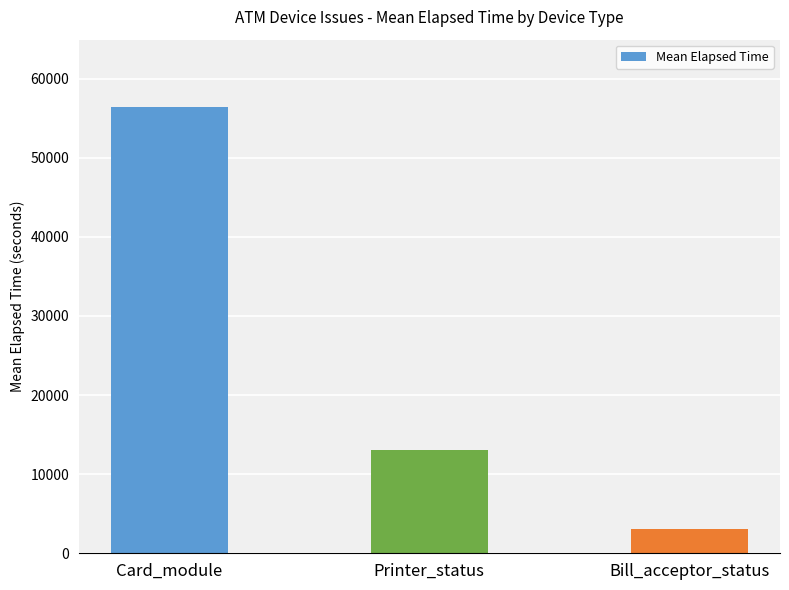

Which category has the lowest value across all series?

Bill_acceptor_status